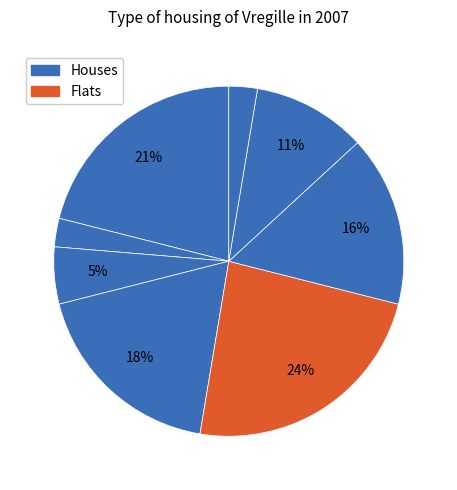

What is the smallest slice in the pie chart?

2